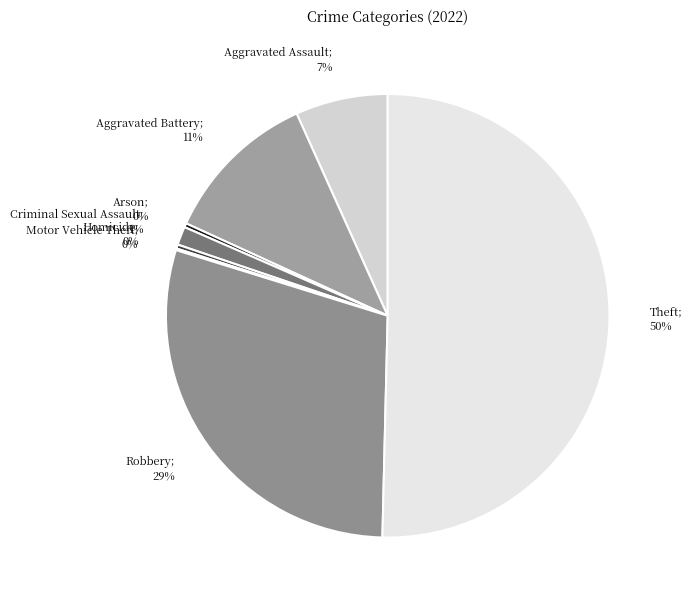

What is the majority slice?

Theft